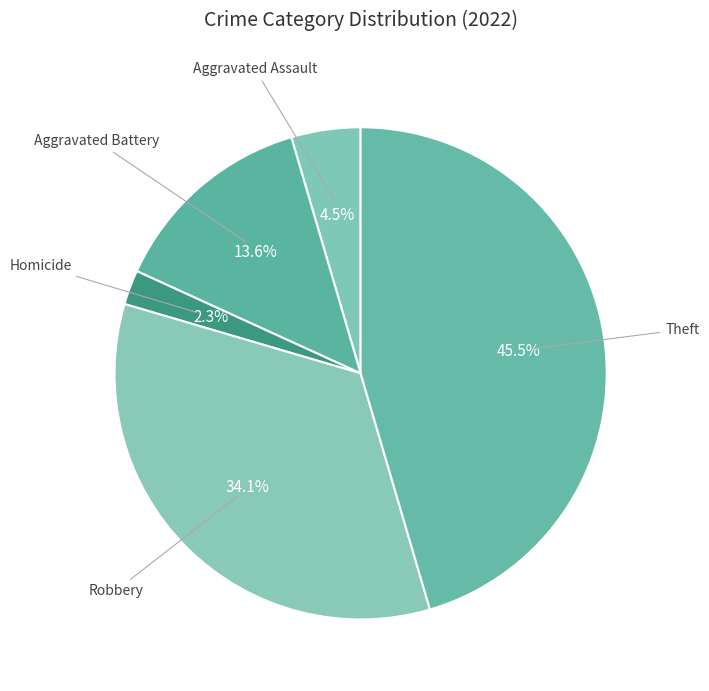

Count the number of slices in the pie.

5